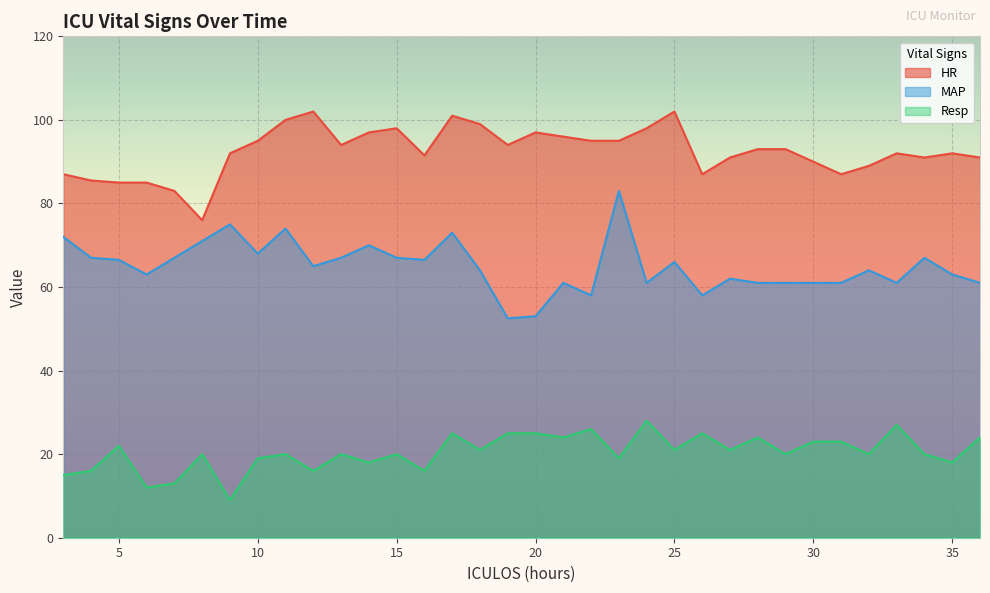

What is the smallest value displayed?

9.0